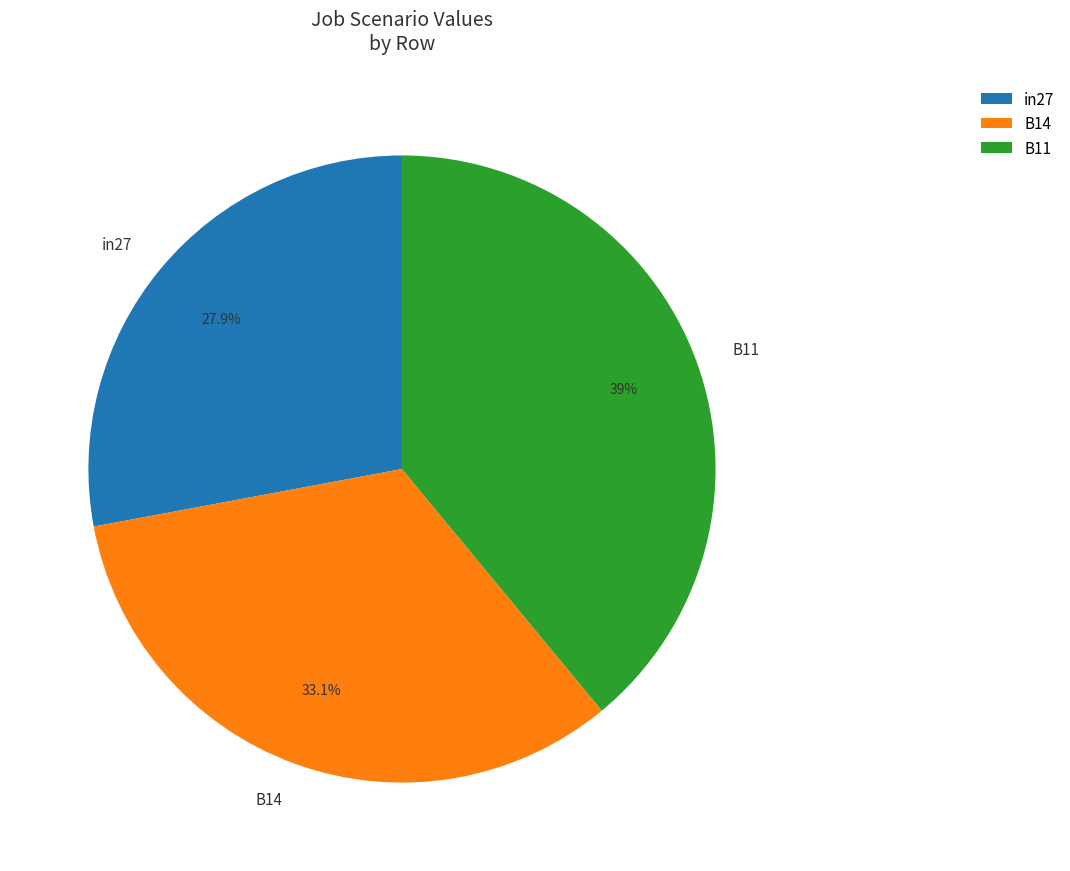

What percentage is the B14 slice, to the nearest percent?

33%